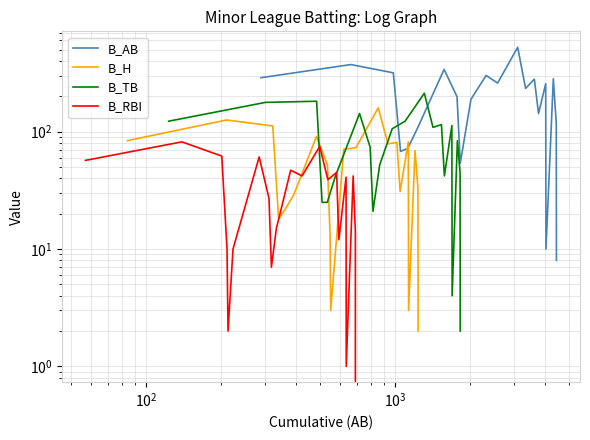

The value of B_AB at 12 is 886. True or false?

False